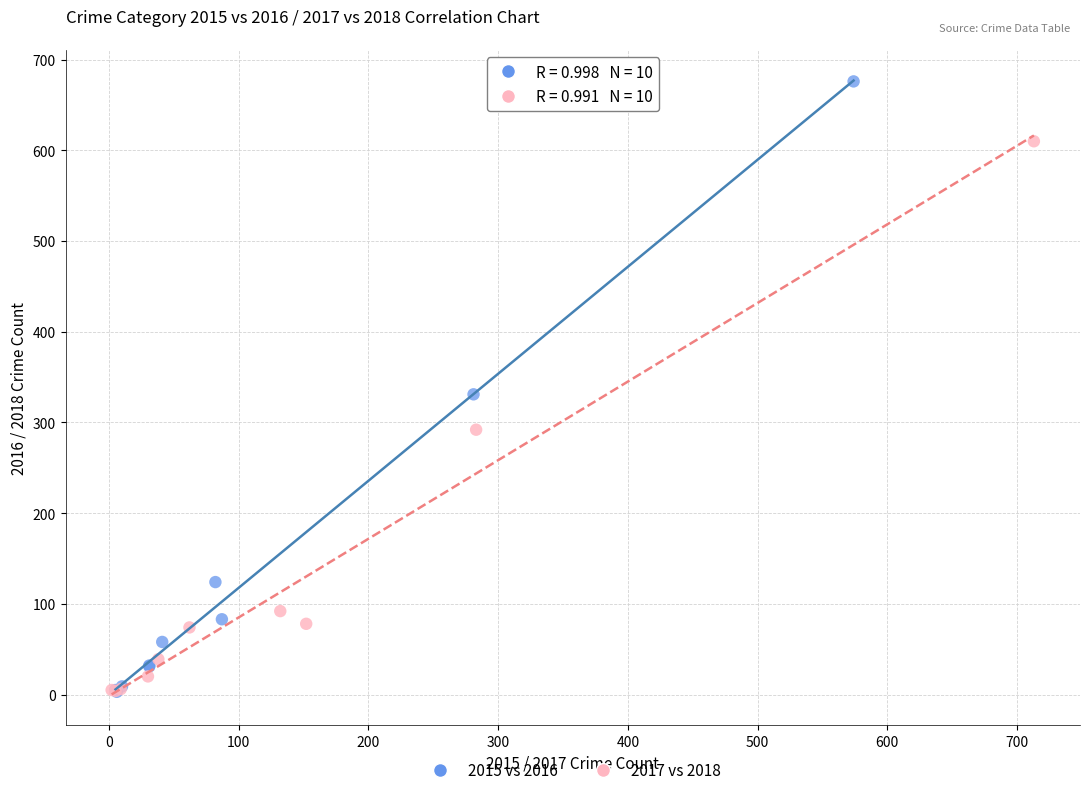

Which series has the widest spread of Y values?

2015 vs 2016